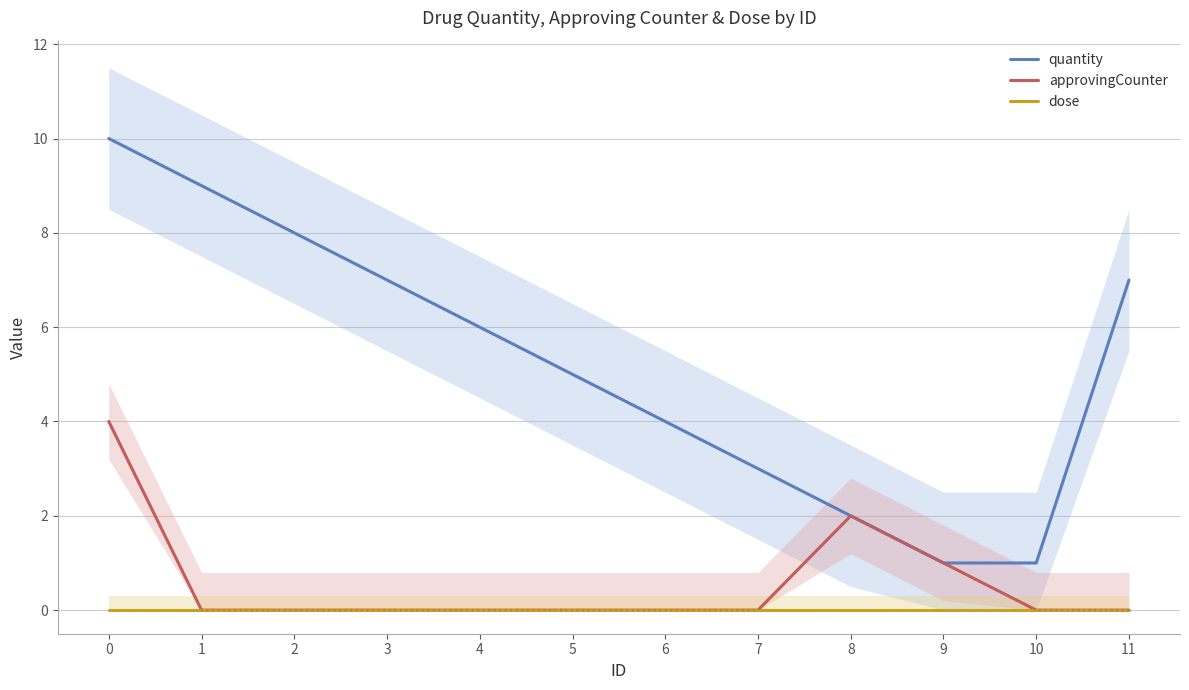

The value of quantity at 7 is 3. True or false?

True